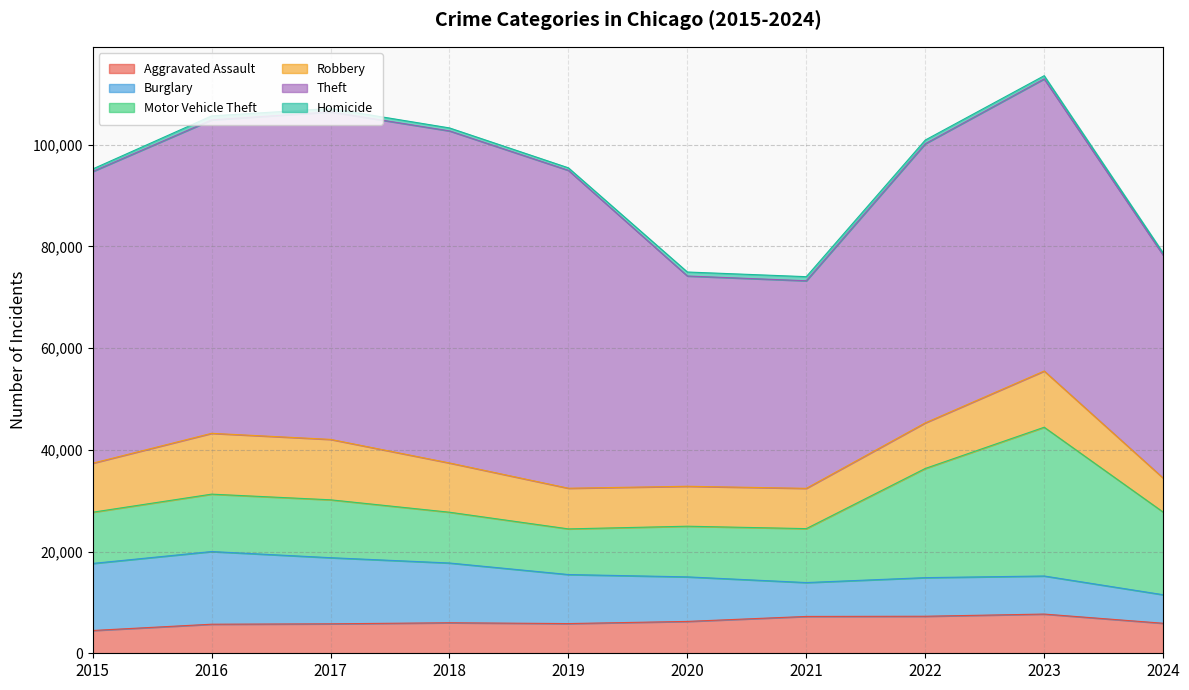

Which series has the largest total across all categories?

Theft